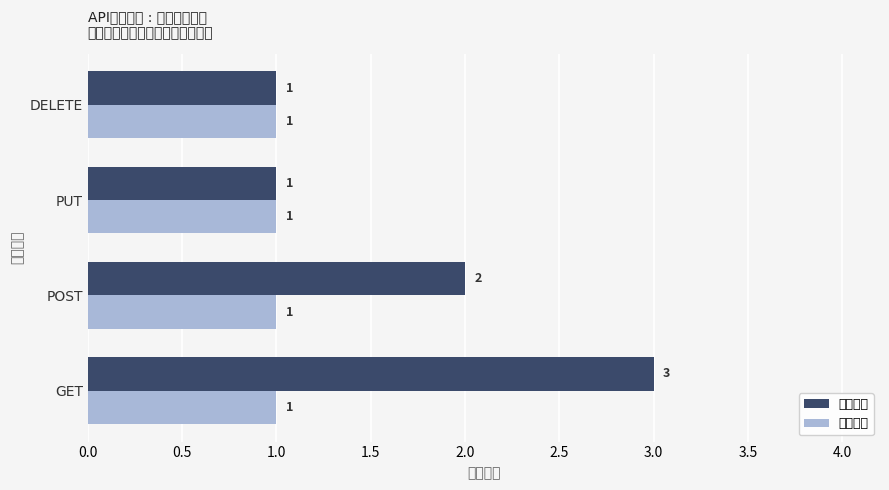

What is the sum of all 参数管理 values?

7